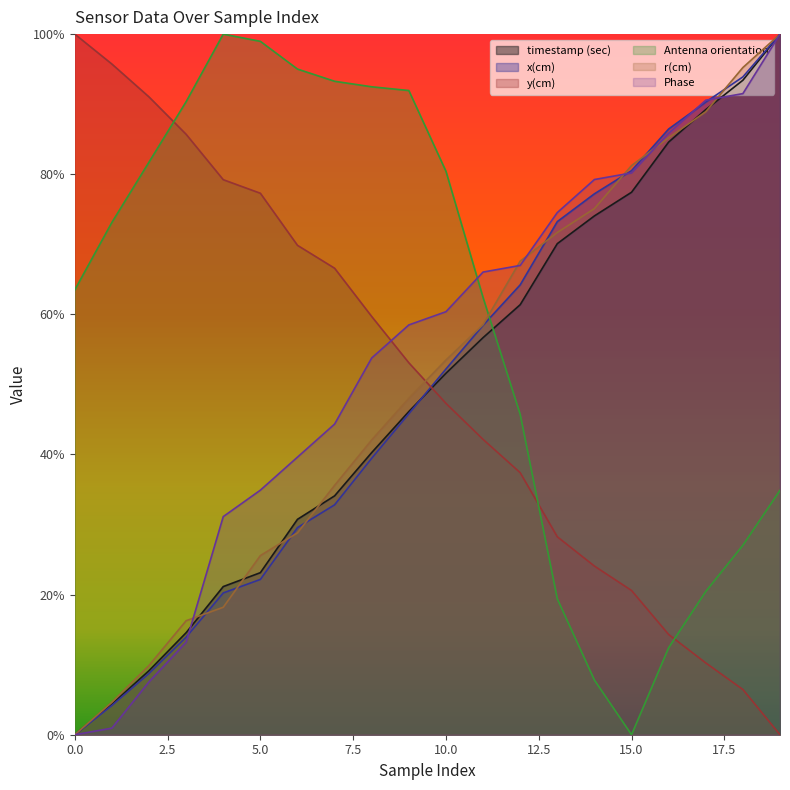

Reading right to left, extract all data points from this chart.

timestamp (sec): 1.0	0.9	0.9	0.8	0.8	0.7	0.7	0.6	0.6	0.5	0.5	0.4	0.3	0.3	0.2	0.2	0.1	0.1	0.0	0.0
x(cm): 1.0	0.9	0.9	0.9	0.8	0.8	0.7	0.6	0.6	0.5	0.5	0.4	0.3	0.3	0.2	0.2	0.1	0.1	0.0	0.0
y(cm): 0.0	0.1	0.1	0.1	0.2	0.2	0.3	0.4	0.4	0.5	0.5	0.6	0.7	0.7	0.8	0.8	0.9	0.9	1.0	1.0
Antenna orientation: 0.3	0.3	0.2	0.1	0.0	0.1	0.2	0.5	0.6	0.8	0.9	0.9	0.9	1.0	1.0	1.0	0.9	0.8	0.7	0.6
r(cm): 1.0	1.0	0.9	0.9	0.8	0.8	0.7	0.7	0.6	0.5	0.5	0.4	0.4	0.3	0.3	0.2	0.2	0.1	0.0	0.0
Phase: 1.0	0.9	0.9	0.9	0.8	0.8	0.7	0.7	0.7	0.6	0.6	0.5	0.4	0.4	0.3	0.3	0.1	0.1	0.0	0.0